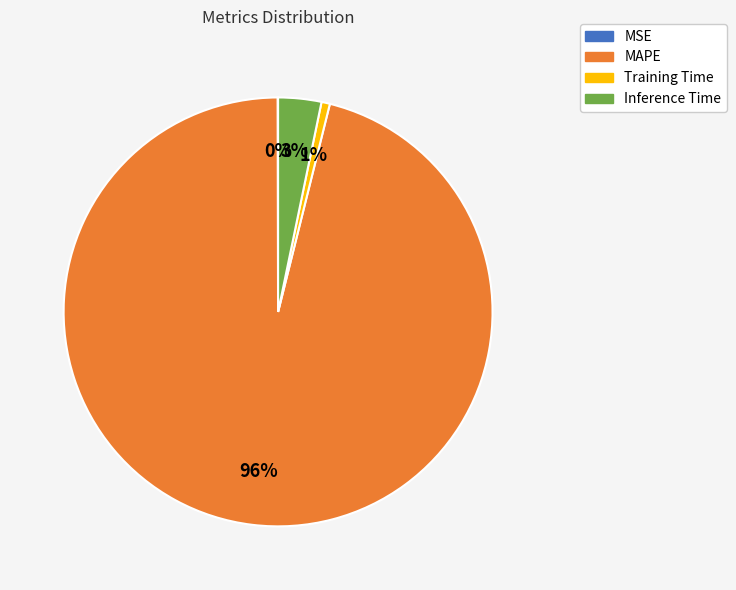

True or false: MAPE accounts for 81% of the total.

False